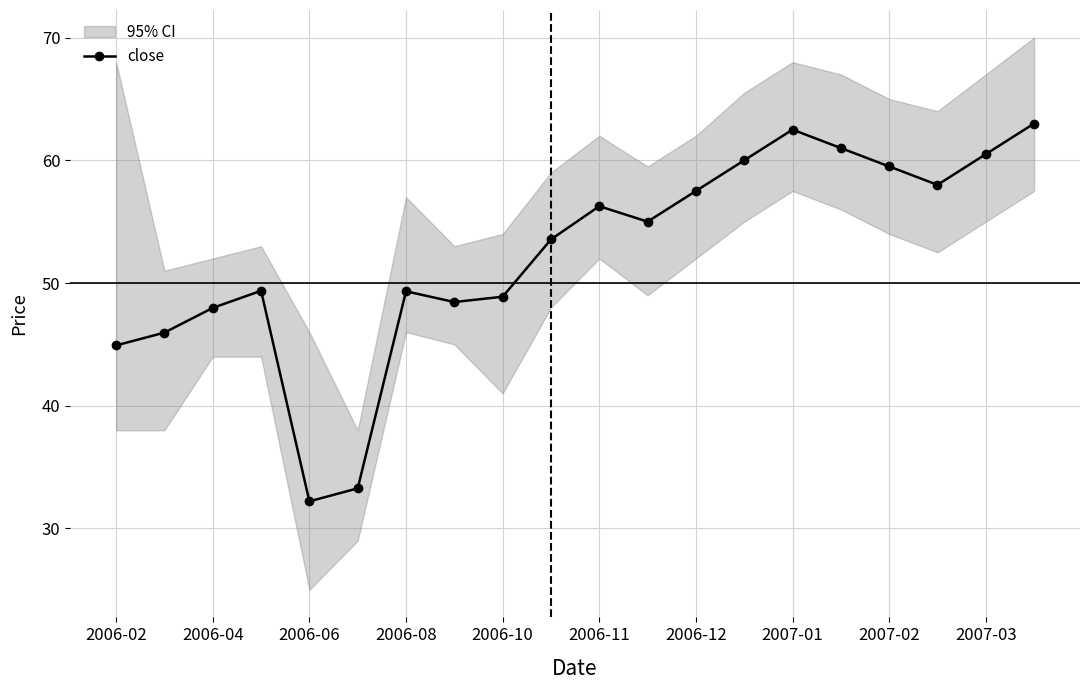

True or false: close has a value of 59.5 at 2007-02.

True